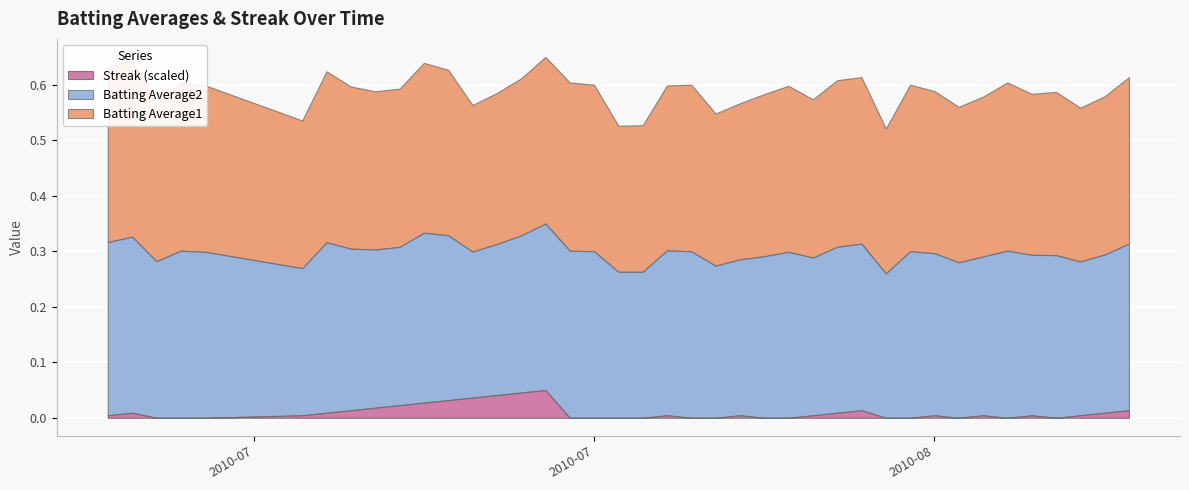

At which category is the sum across all series the highest?

2010-07-25